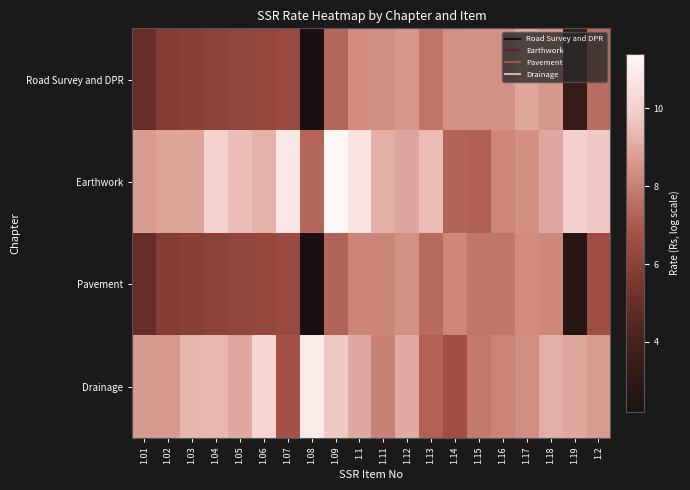

Which series changed the most between 1.01 and 1.03?

Pavement